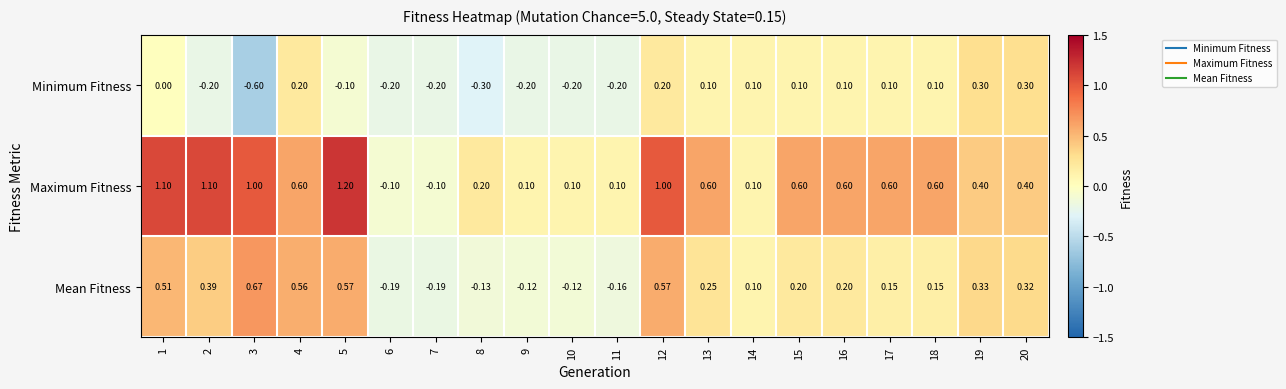

Between 12 and 13, which series saw the biggest shift?

Maximum Fitness